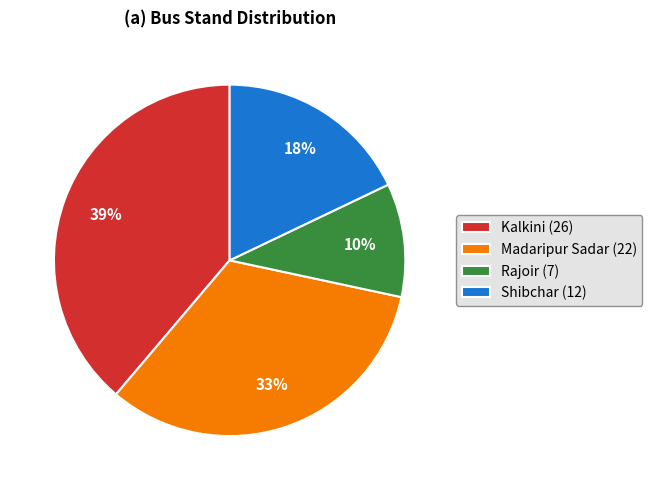

Is there any slice that represents more than half of the pie?

No